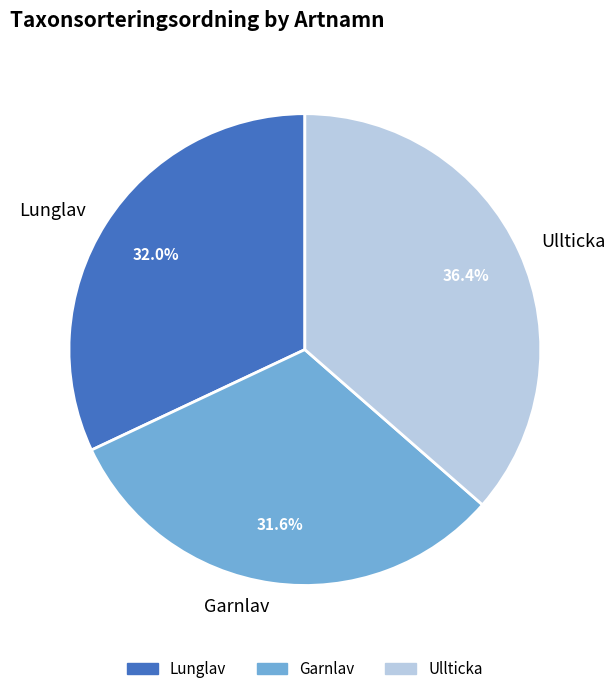

Which has a higher value, Lunglav or Ullticka?

Ullticka